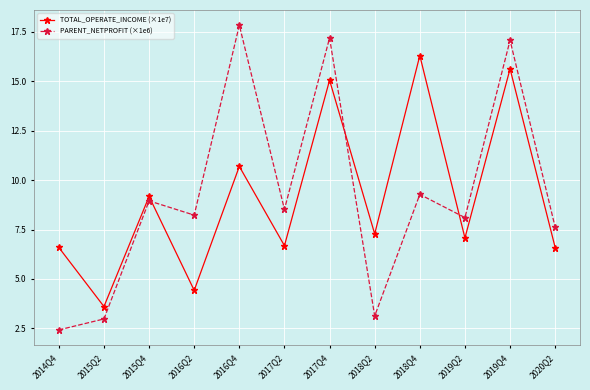

Which series ends up on top after the final intersection of TOTAL_OPERATE_INCOME (×1e7) and PARENT_NETPROFIT (×1e6)?

PARENT_NETPROFIT (×1e6)